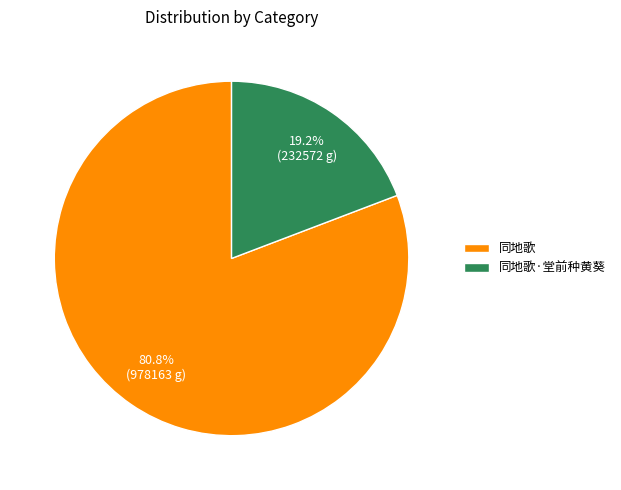

Do 同地歌·堂前种黄葵 and 同地歌 together represent more than half of the pie?

Yes